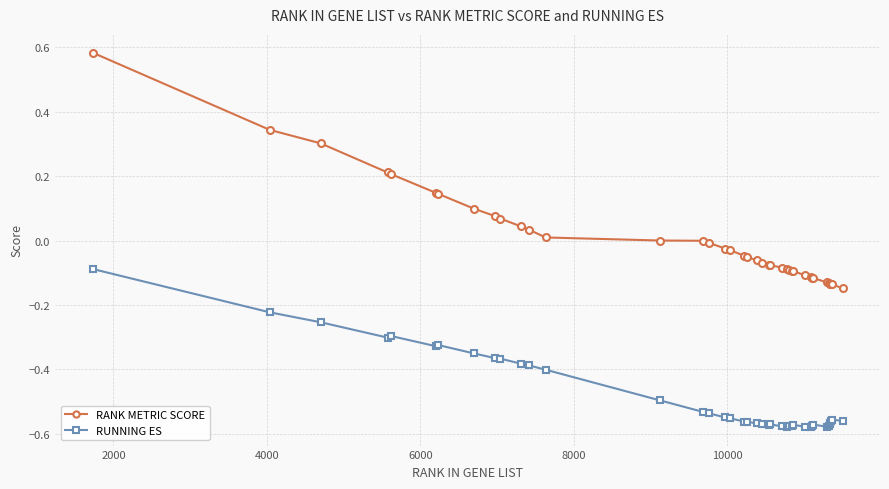

True or false: RUNNING ES and RANK METRIC SCORE cross at least once.

False